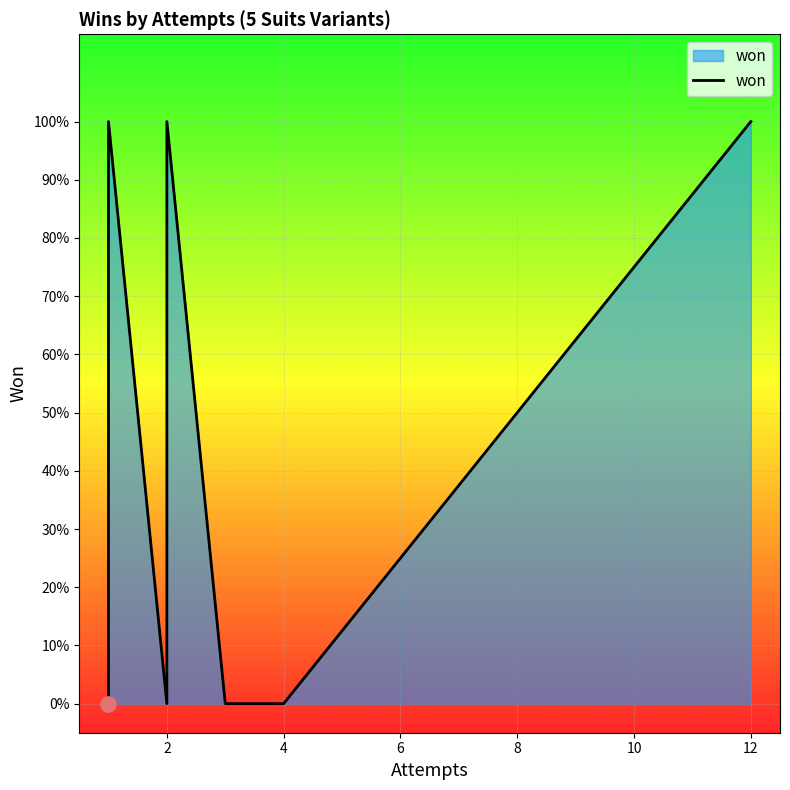

Between 10 and 0, which is larger?

10